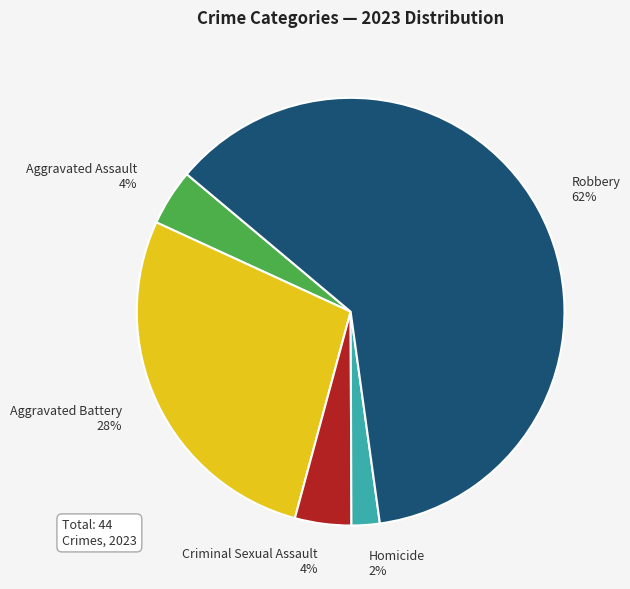

To the nearest percent, what is the average slice percentage?

20%